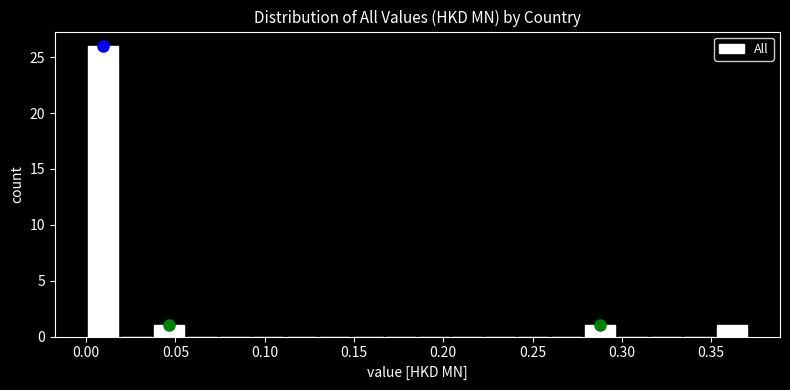

Read against the x-axis, roughly where is the centre of the tallest bar?

0.010